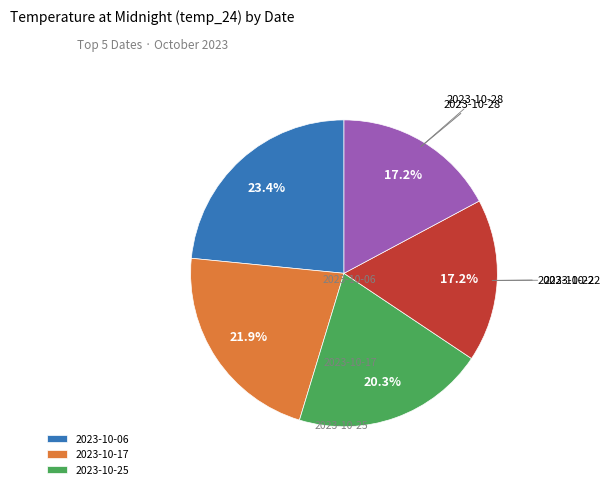

Does any single category account for the majority?

No